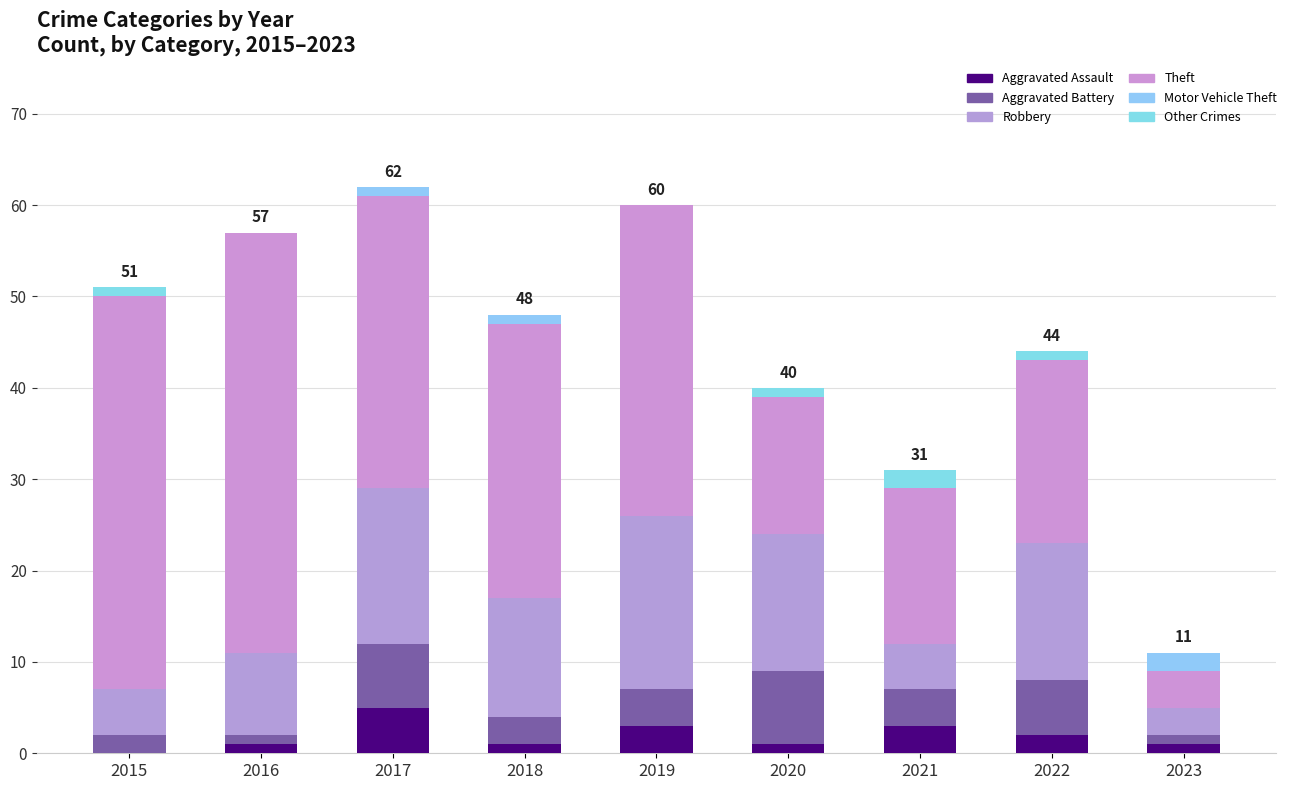

Which has a higher value, 2020 or 2017?

2017